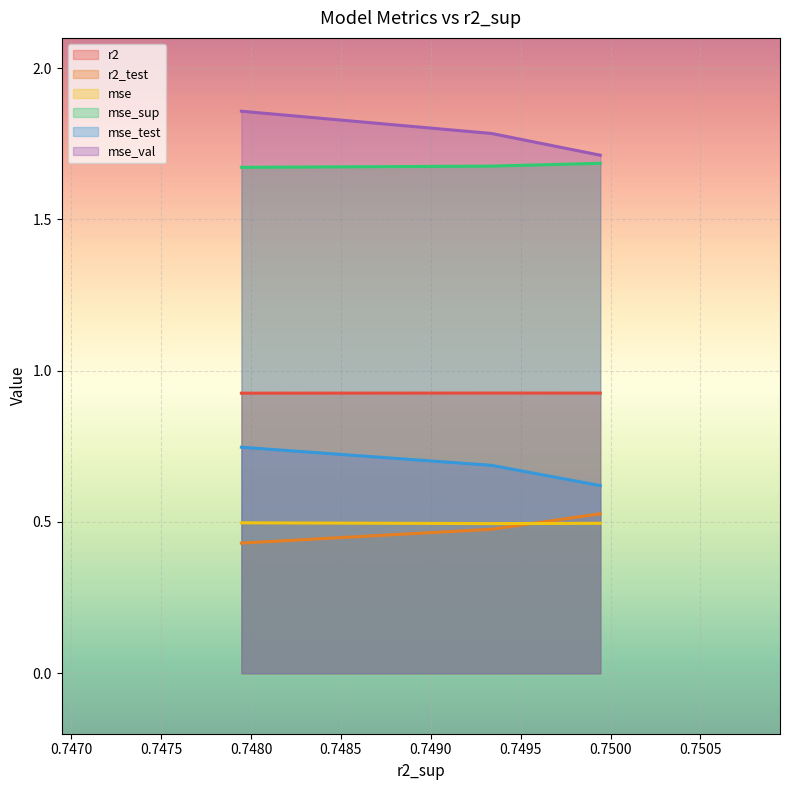

Rank the series at 0.7493384098184661 from lowest to highest value.

r2_test, mse, mse_test, r2, mse_sup, mse_val